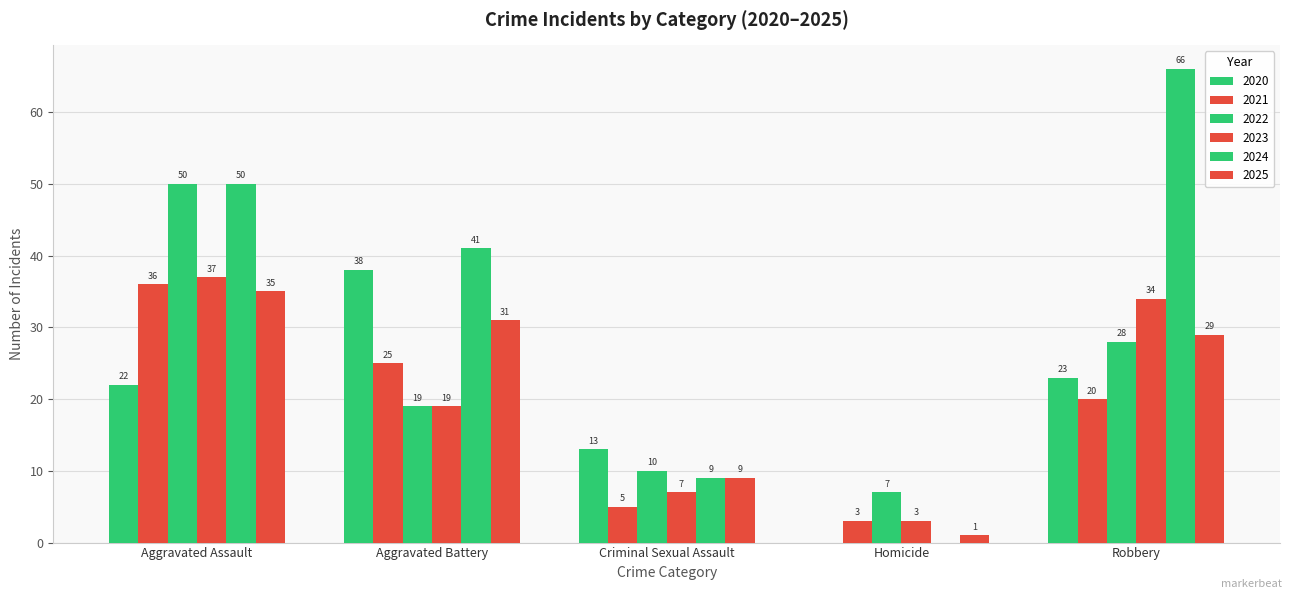

Reading left to right, what are all the values shown in this chart?

2020: 22	38	13	0	23
2021: 36	25	5	3	20
2022: 50	19	10	7	28
2023: 37	19	7	3	34
2024: 50	41	9	0	66
2025: 35	31	9	1	29